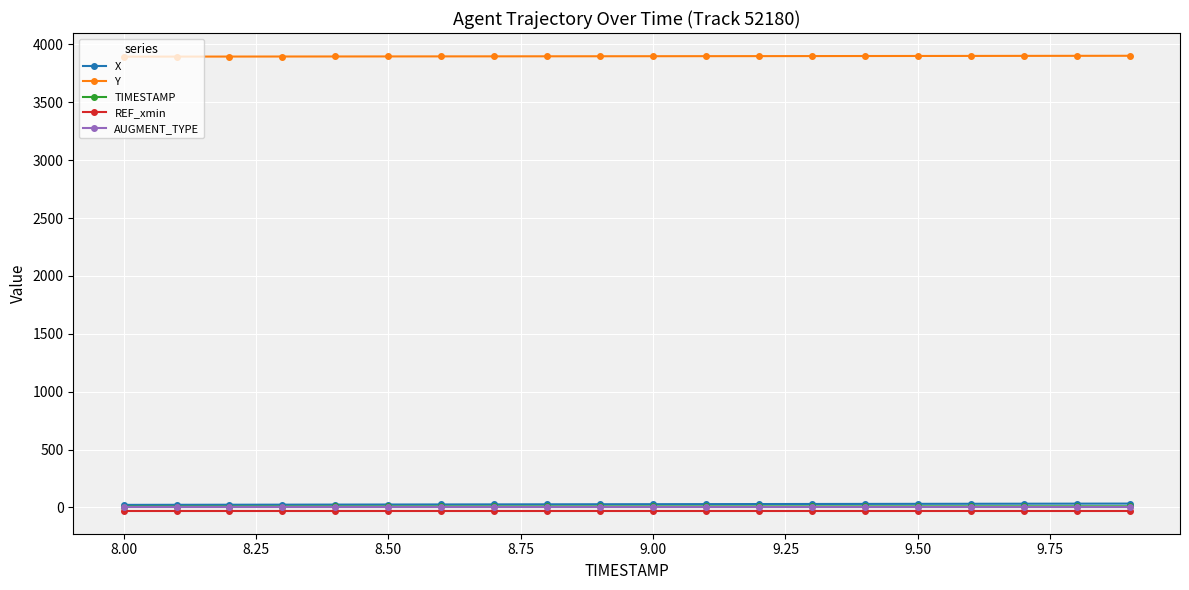

At how many categories does at least one series exceed 3006?

20